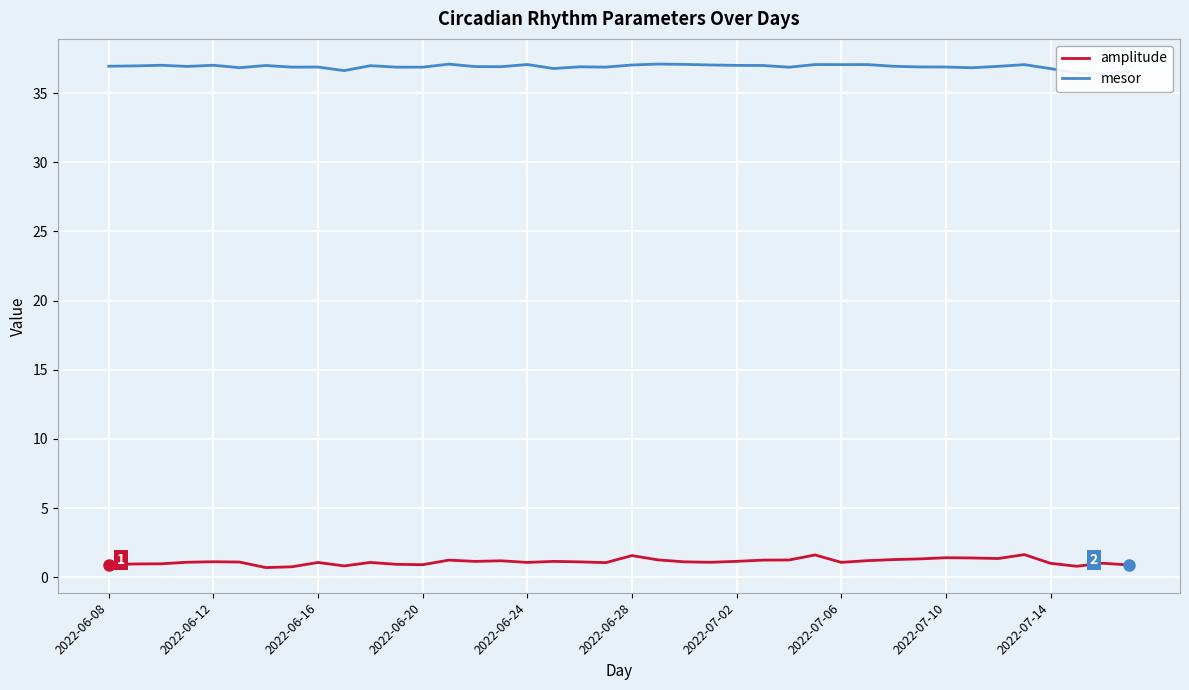

Is it true that amplitude equals 1.1 at 2022-06-24?

True